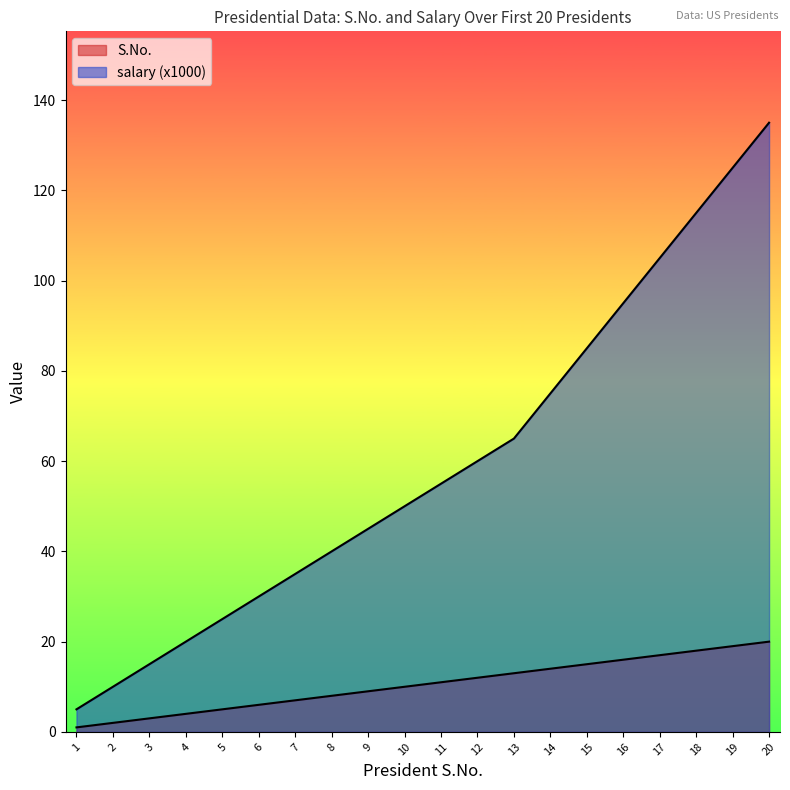

How many data points does each series have?

20